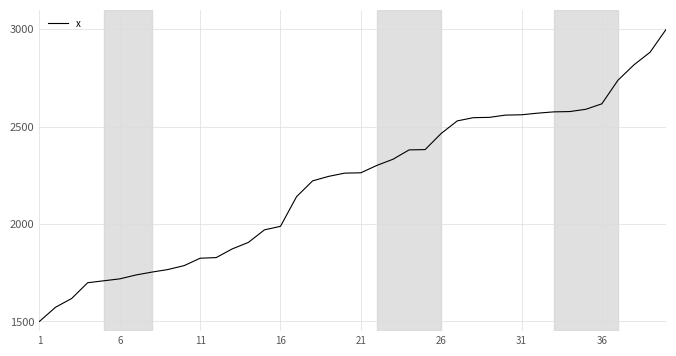

What is the average value?

2209.0